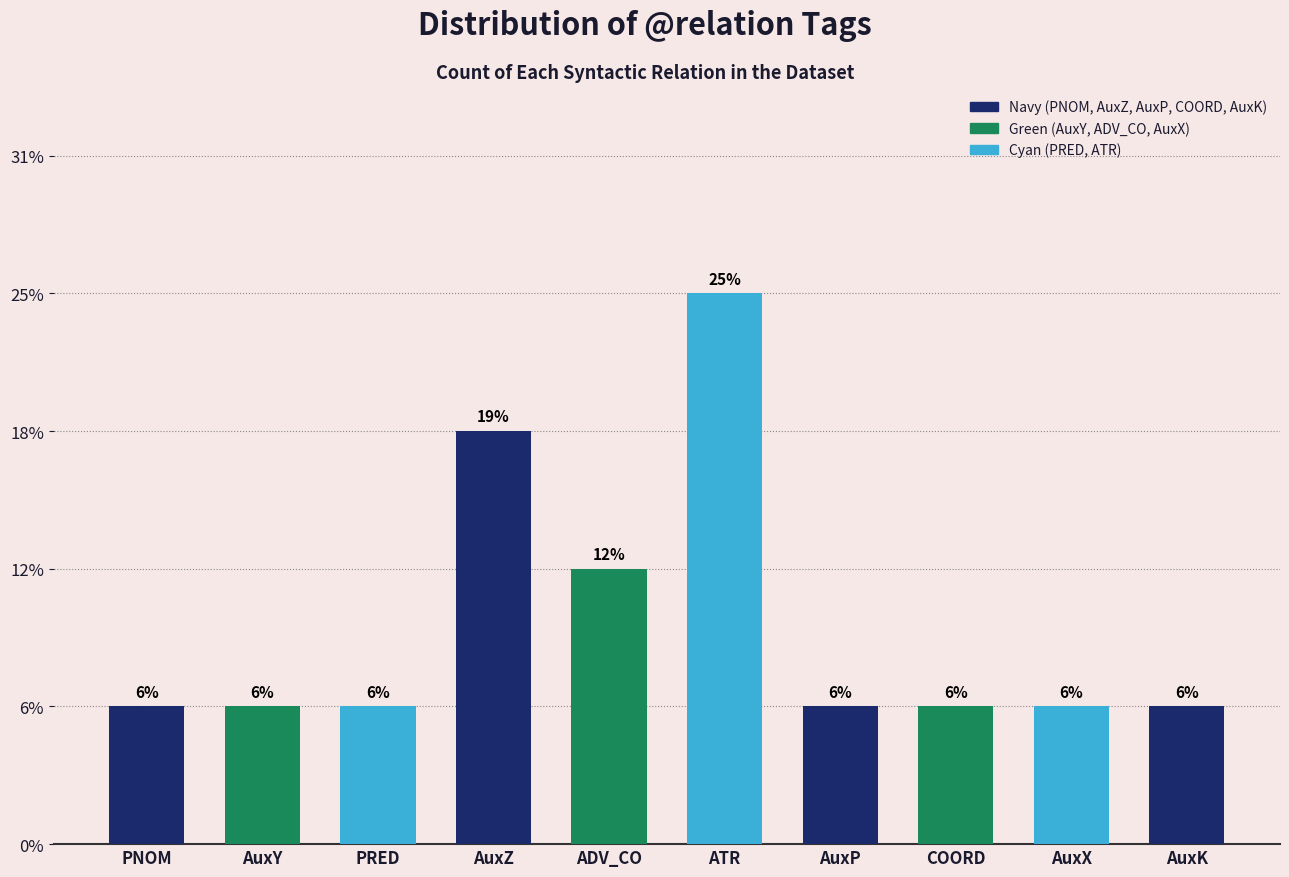

Reading left to right, what are all the values shown in this chart?

PNOM=1	AuxY=1	PRED=1	AuxZ=3	ADV_CO=2	ATR=4	AuxP=1	COORD=1	AuxX=1	AuxK=1